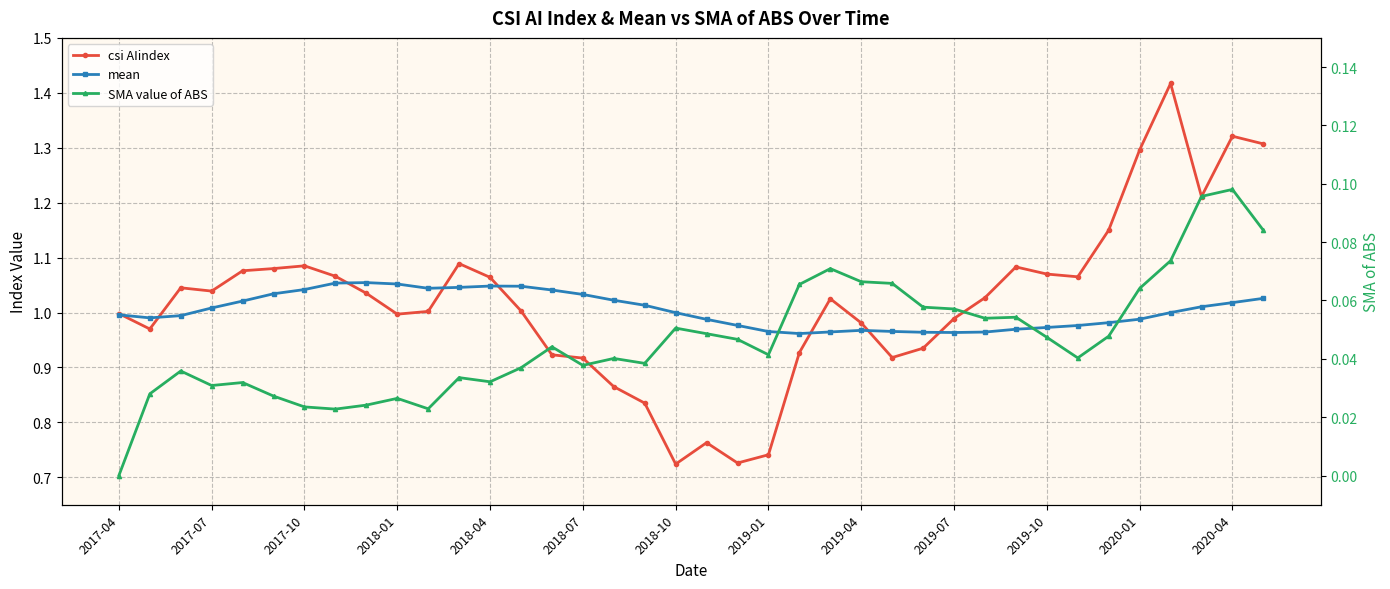

Which series changed the most between 2019-10 and 31?

mean